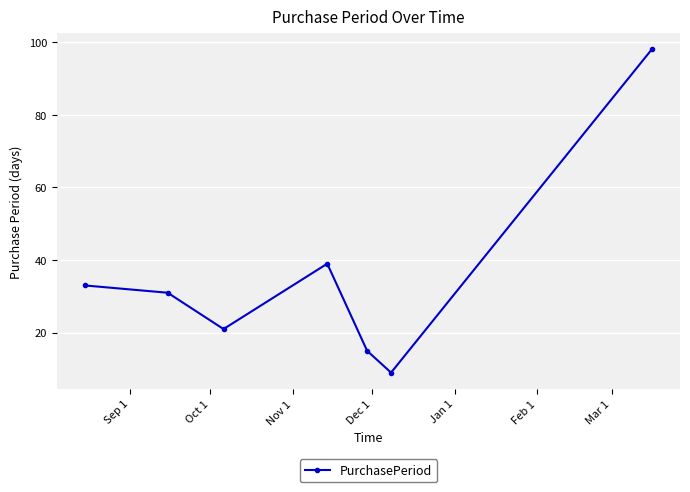

How many values are below 31?

3